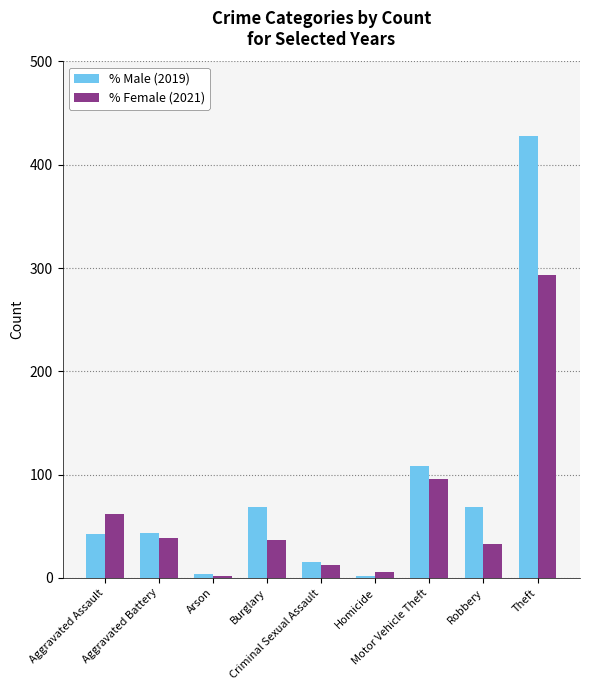

What is the sum of all % Female (2021) values?

580